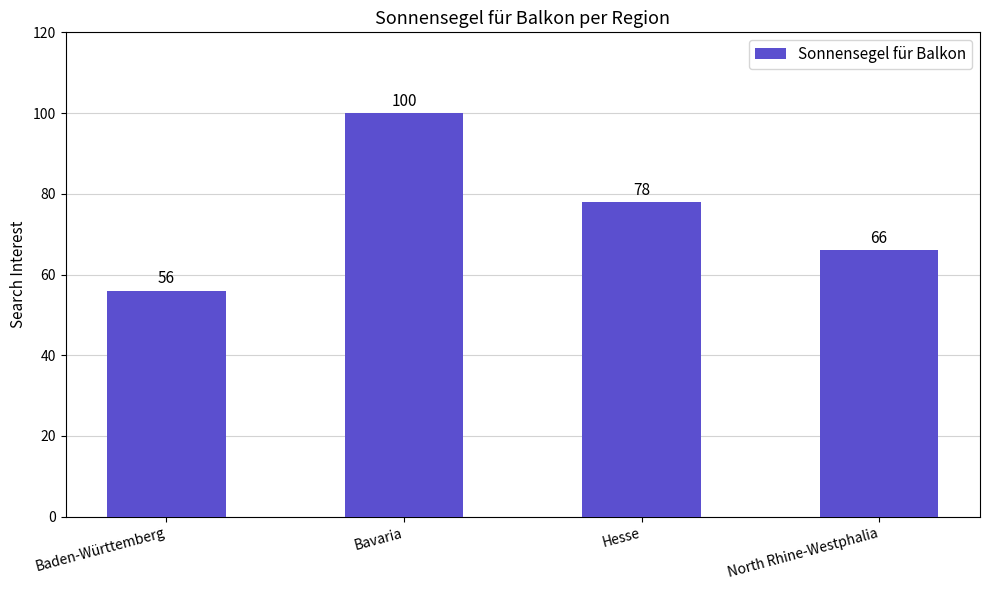

What is the label of the 4th bar from the right?

Baden-Württemberg